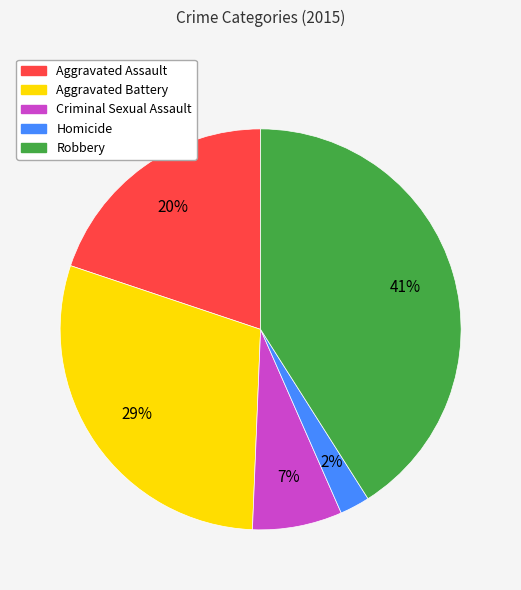

Rank the categories by value from lowest to highest.

Homicide, Criminal Sexual Assault, Aggravated Assault, Aggravated Battery, Robbery